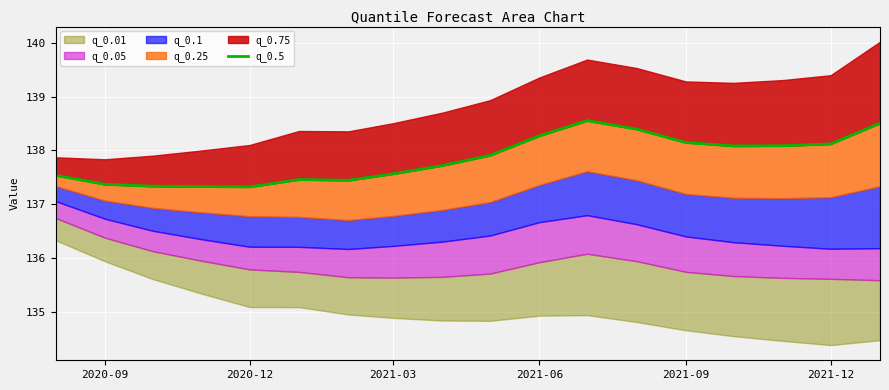

How many lines are shown in the chart?

1